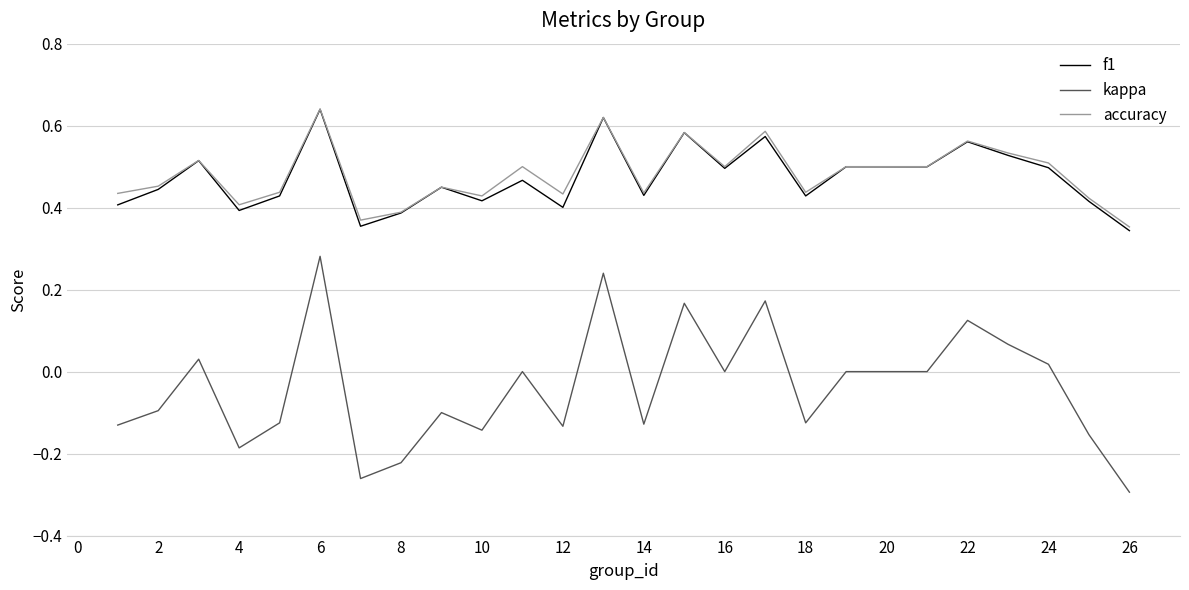

True or false: f1 and kappa cross at least once.

False